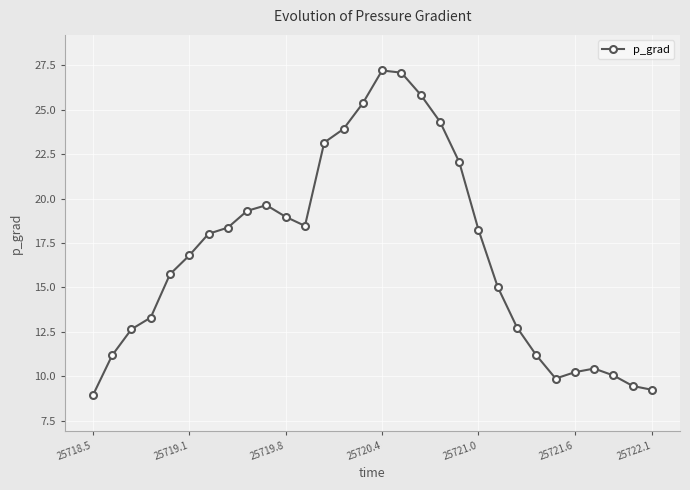

What is the smallest value displayed?

8.9